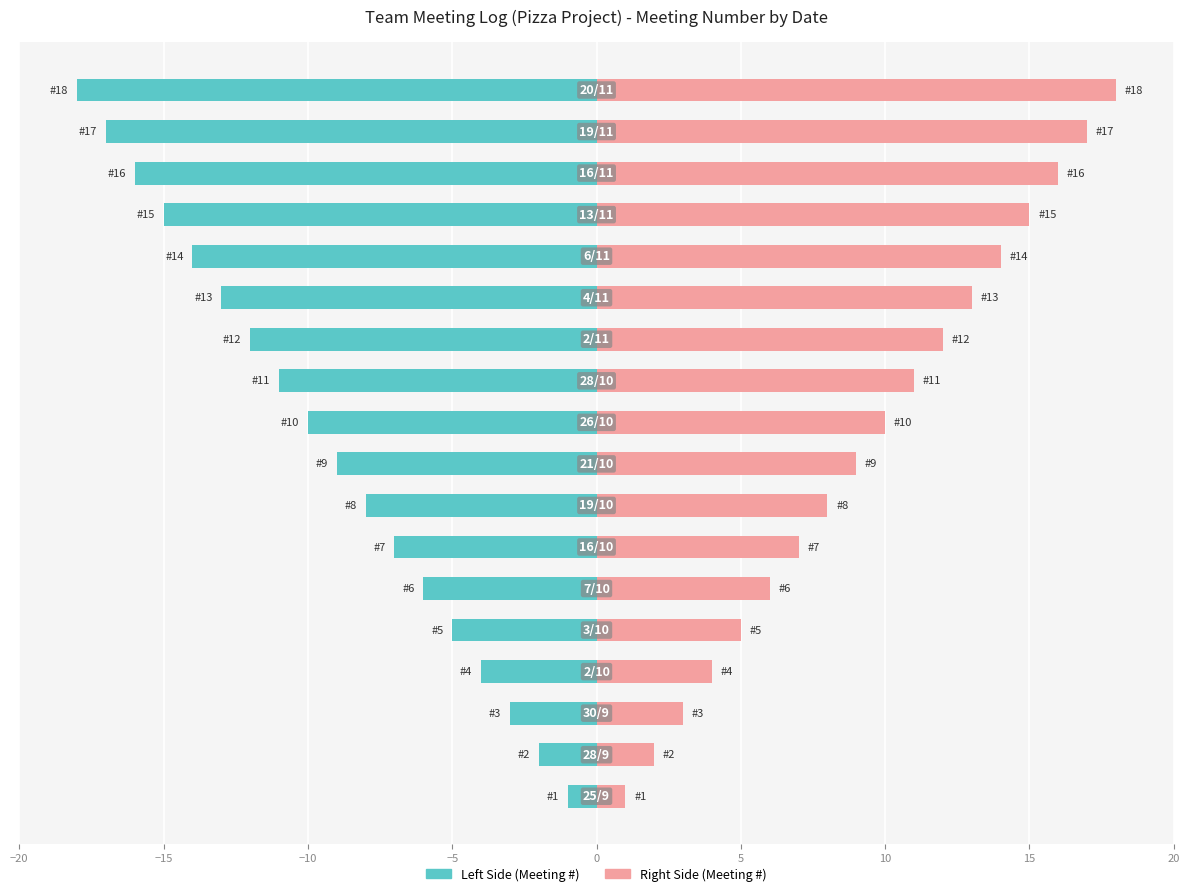

The Meeting Number (Left) series shows -2 at 0. True or false?

False